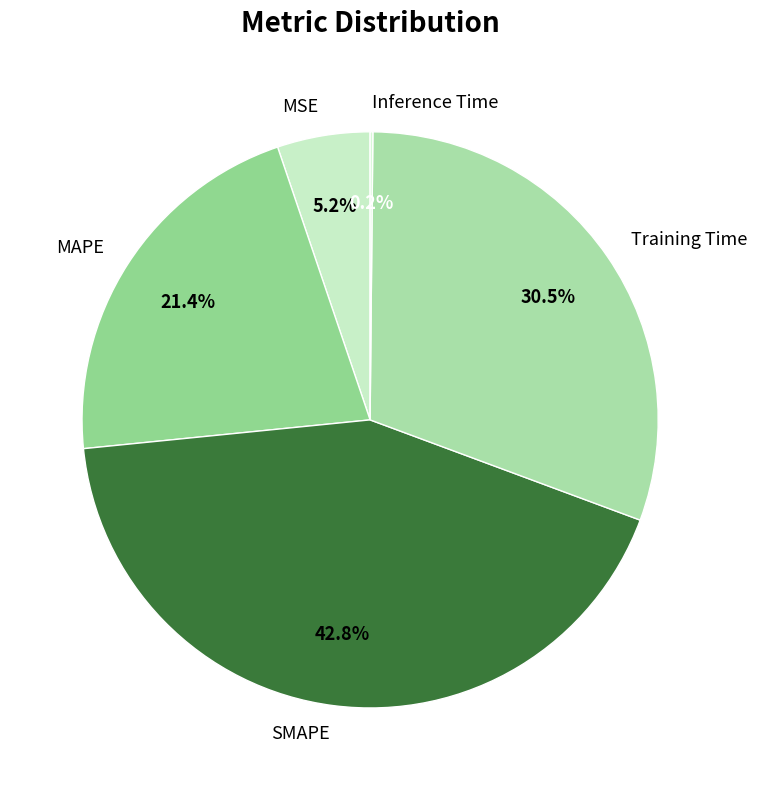

True or false: MAPE accounts for 21% of the total.

True